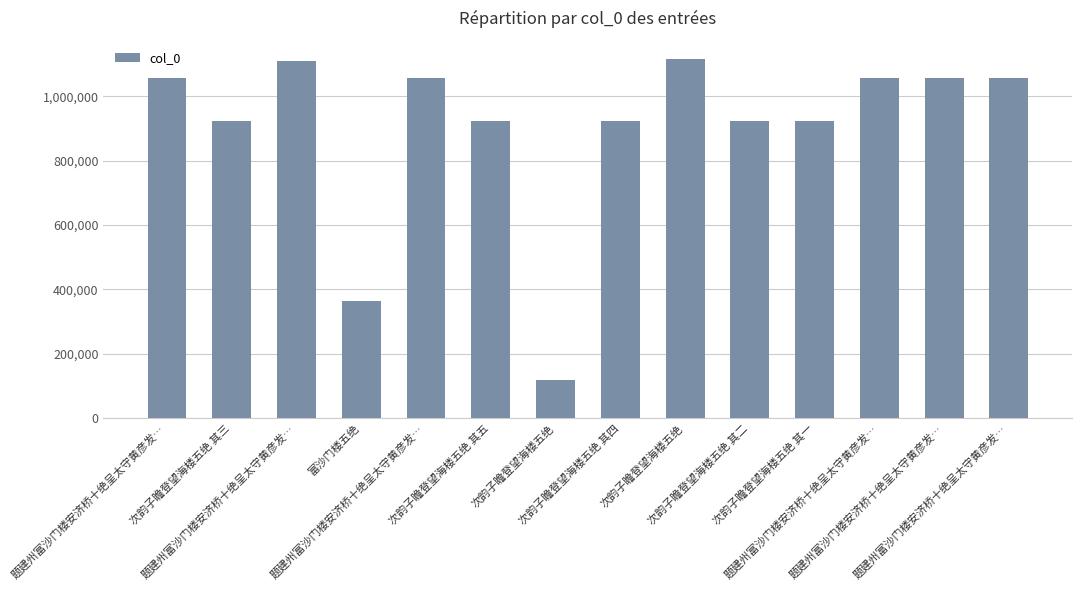

How many values are below 1057687?

7